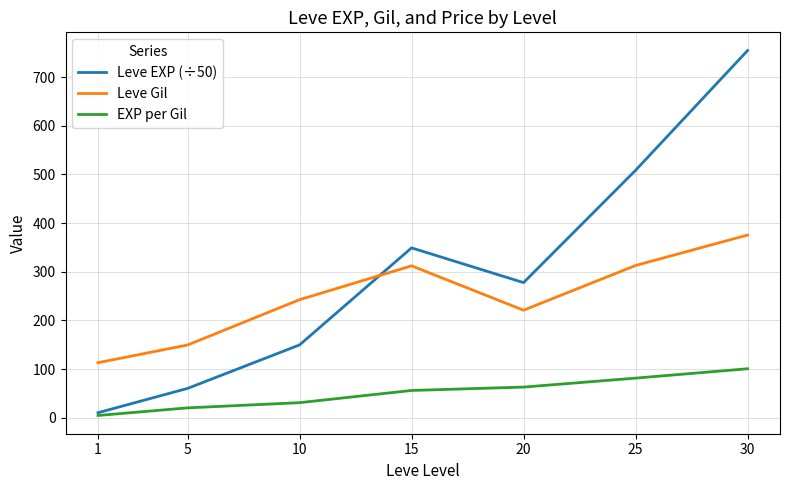

Which series has the largest range (max minus min)?

Leve EXP (÷50)